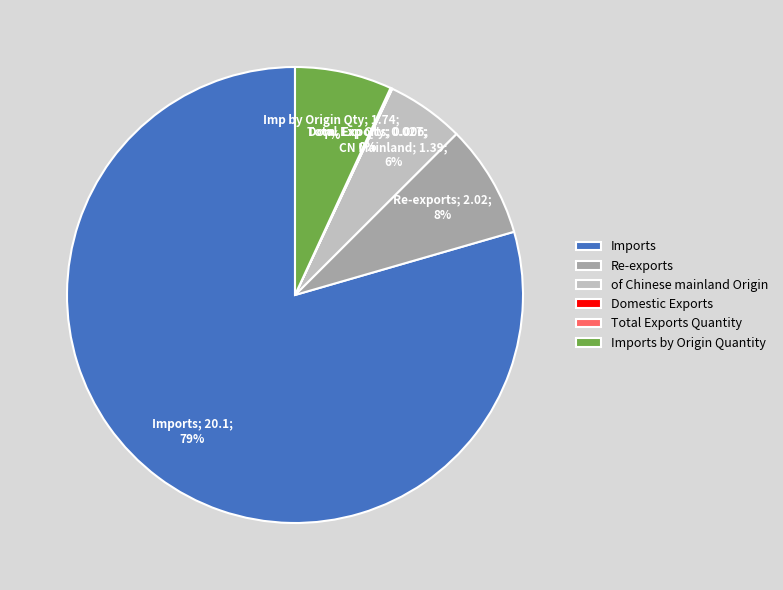

To the nearest percent, what is the difference between the largest and smallest slice percentages?

79%